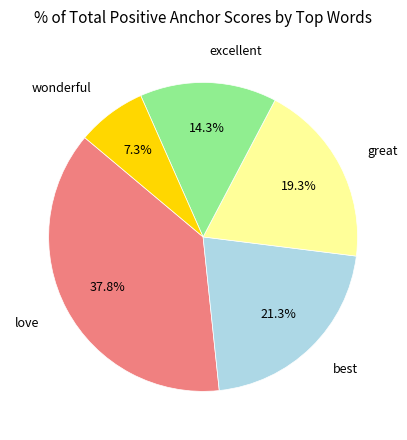

To the nearest percent, what is the average slice percentage?

20%